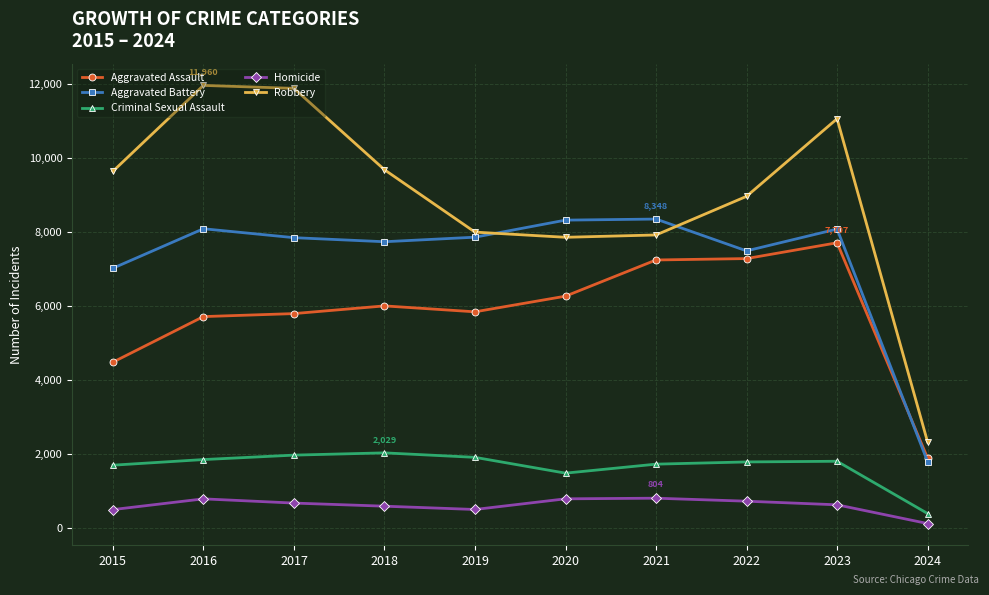

What value does the Aggravated Assault series have at 2021?

7242